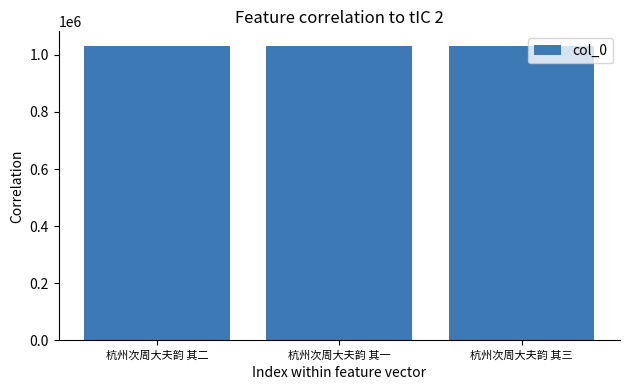

The chart shows a value of 677720 at 杭州次周大夫韵 其二. True or false?

False